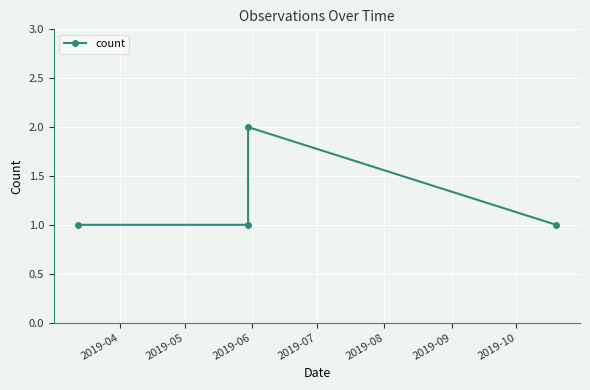

True or false: there are more than 1 points higher than both neighbors.

False